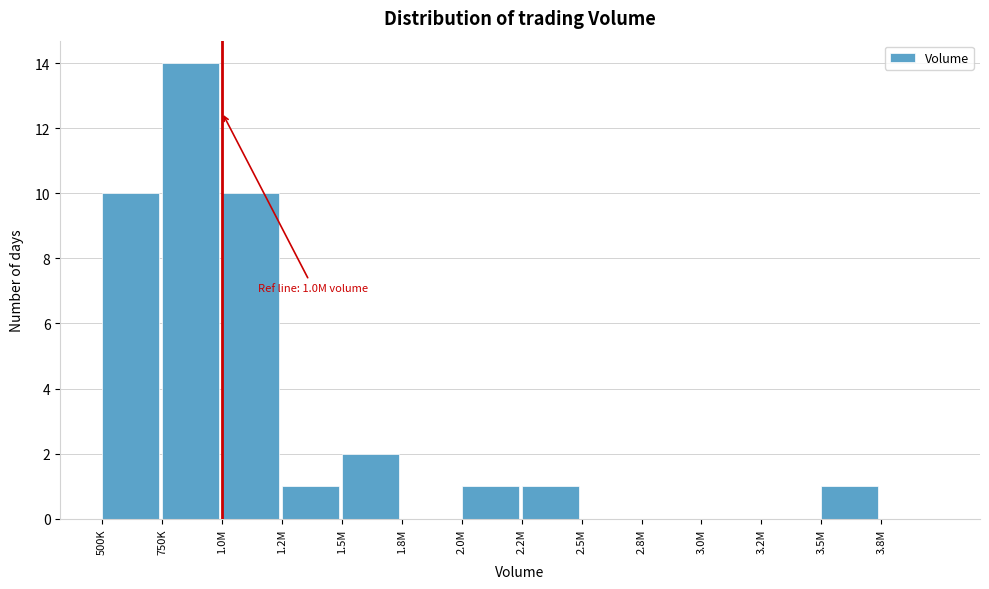

Reading left to right, transcribe all the data shown in this chart.

500K=10	750K=14	1.0M=10	1.2M=1	1.5M=2	1.8M=0	2.0M=1	2.2M=1	2.5M=0	2.8M=0	3.0M=0	3.2M=0	3.5M=1	3.8M=0